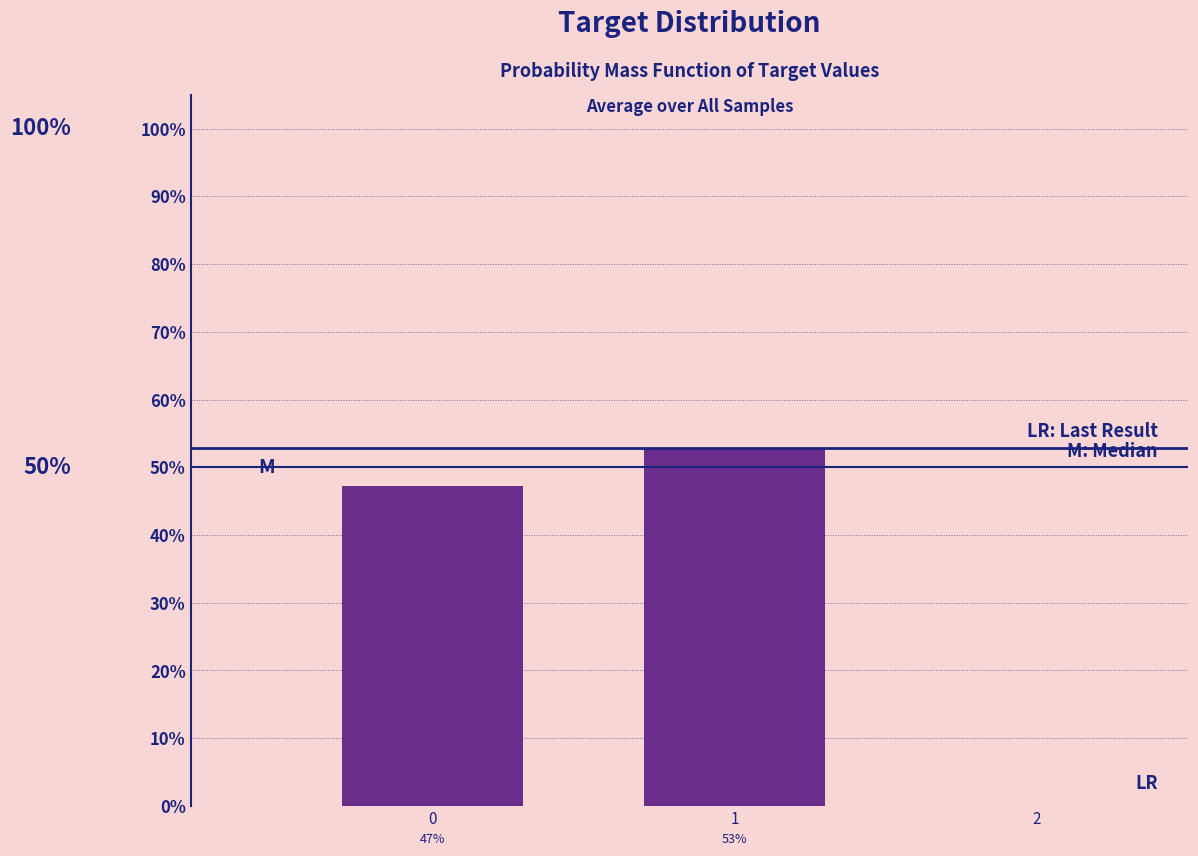

Are the bars horizontal?

No